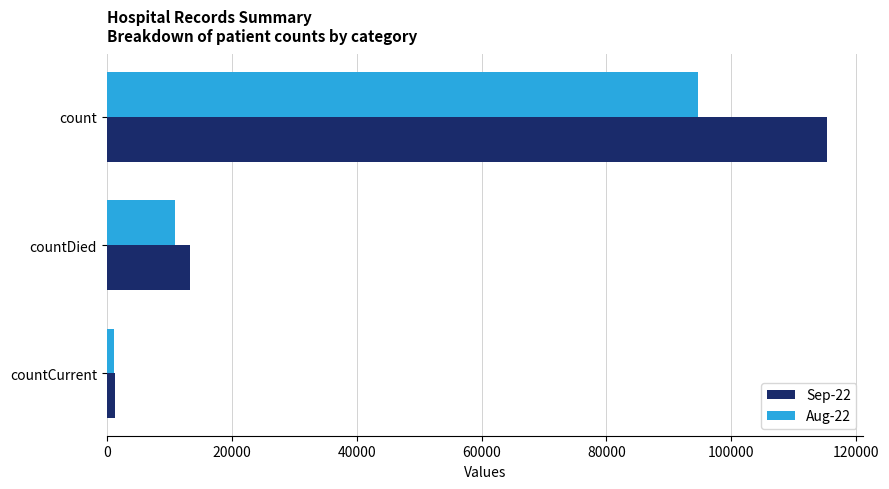

Count the Aug-22 values in the range 1134 to 94610.

3